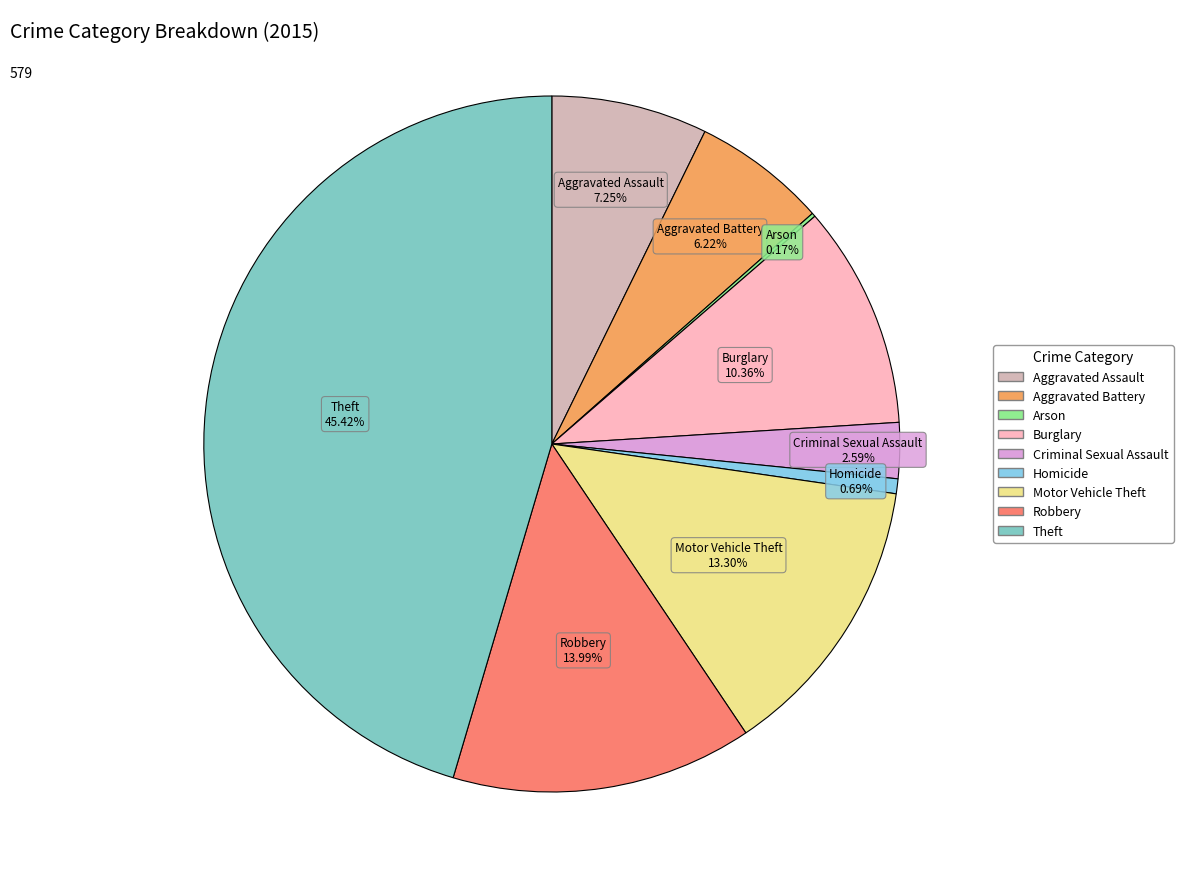

Which slice is the largest?

Theft